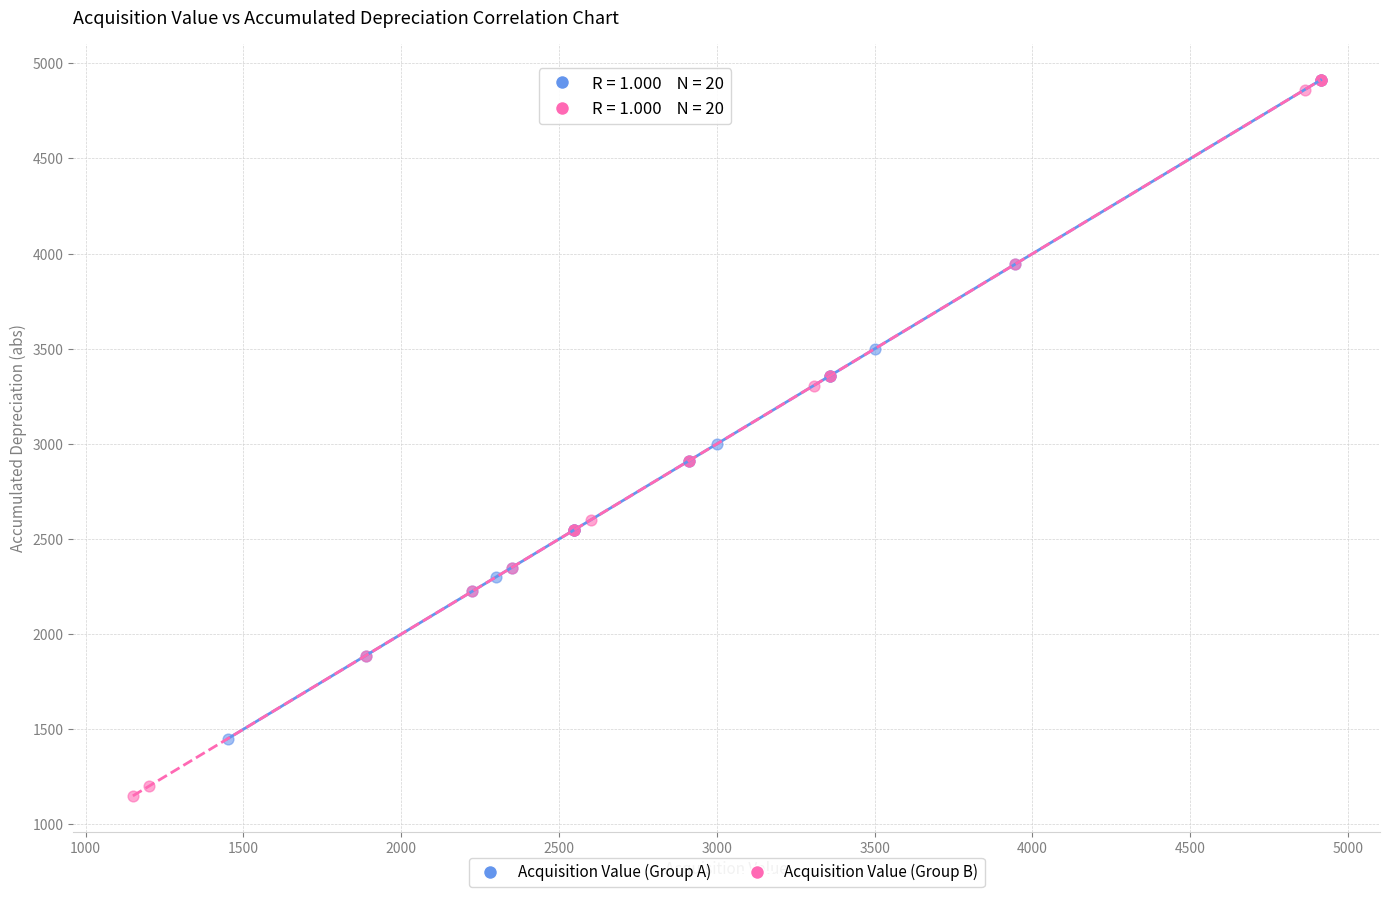

Which series has the widest spread of Y values?

Acquisition Value (Group B)